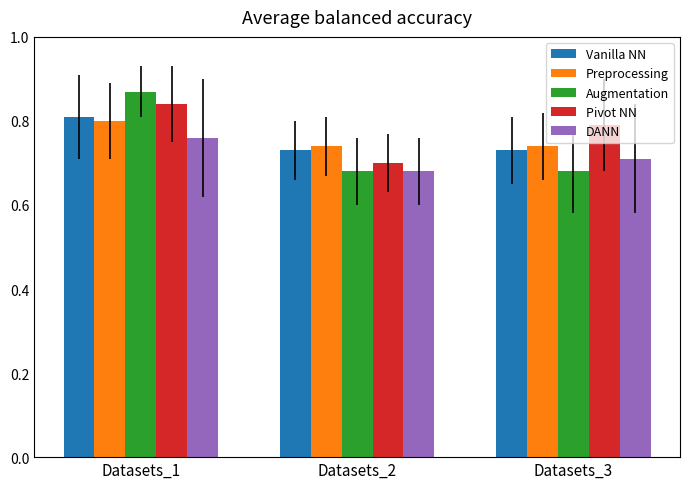

Which label corresponds to the largest value in the chart?

Datasets_1